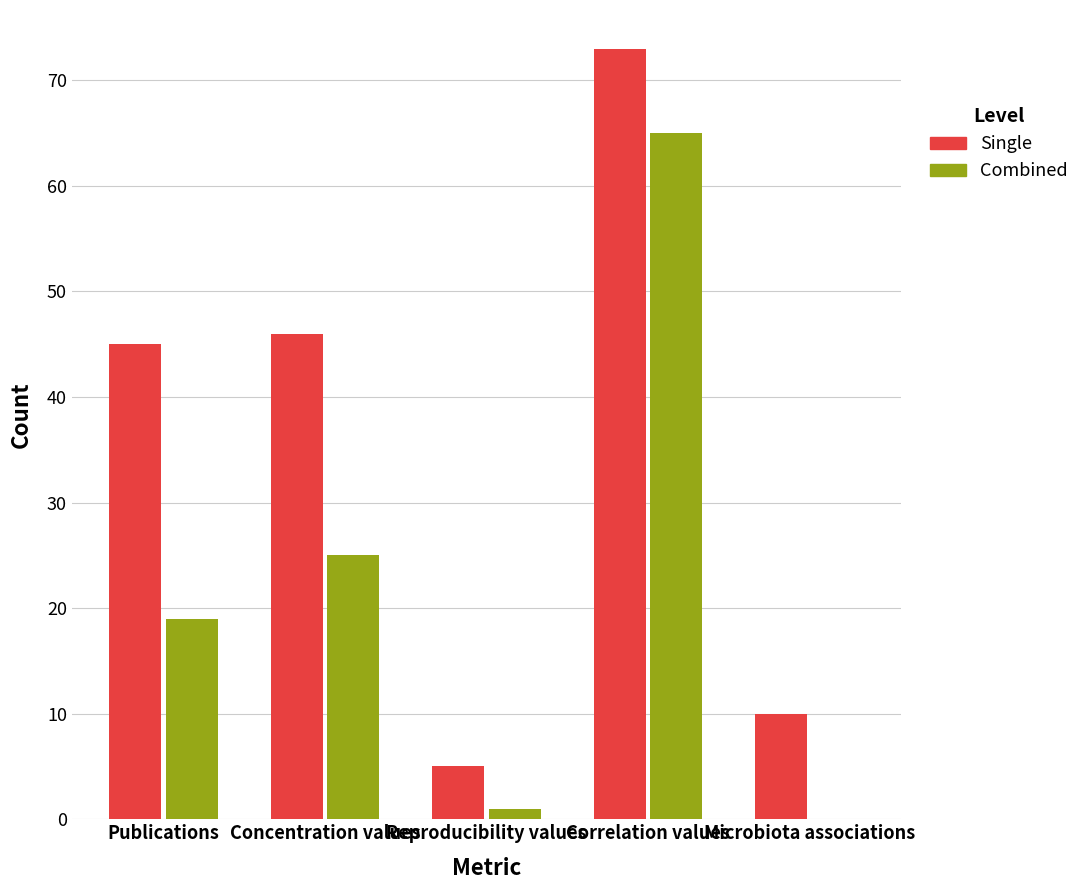

True or false: Single has a value of 73 at Correlation values.

True